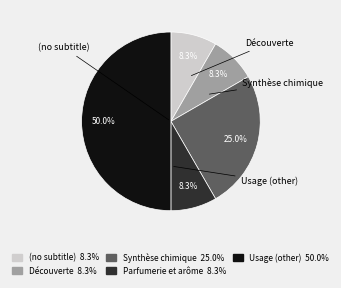

True or false: Synthèse chimique accounts for 25% of the total.

True